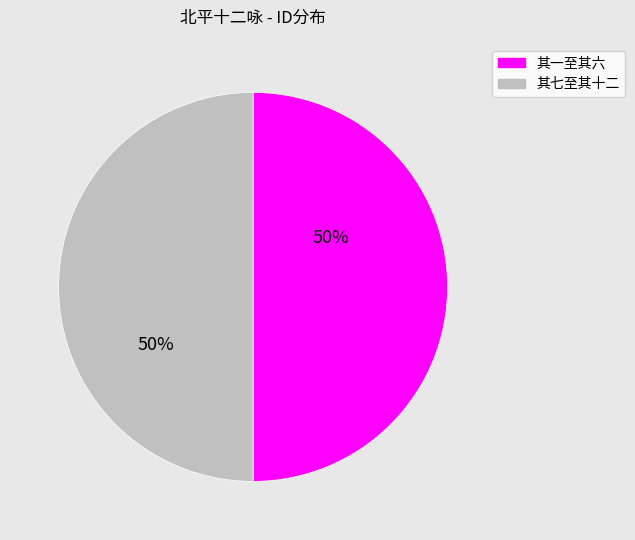

Is the sum of 其一至其六 and 其七至其十二 greater than half?

Yes